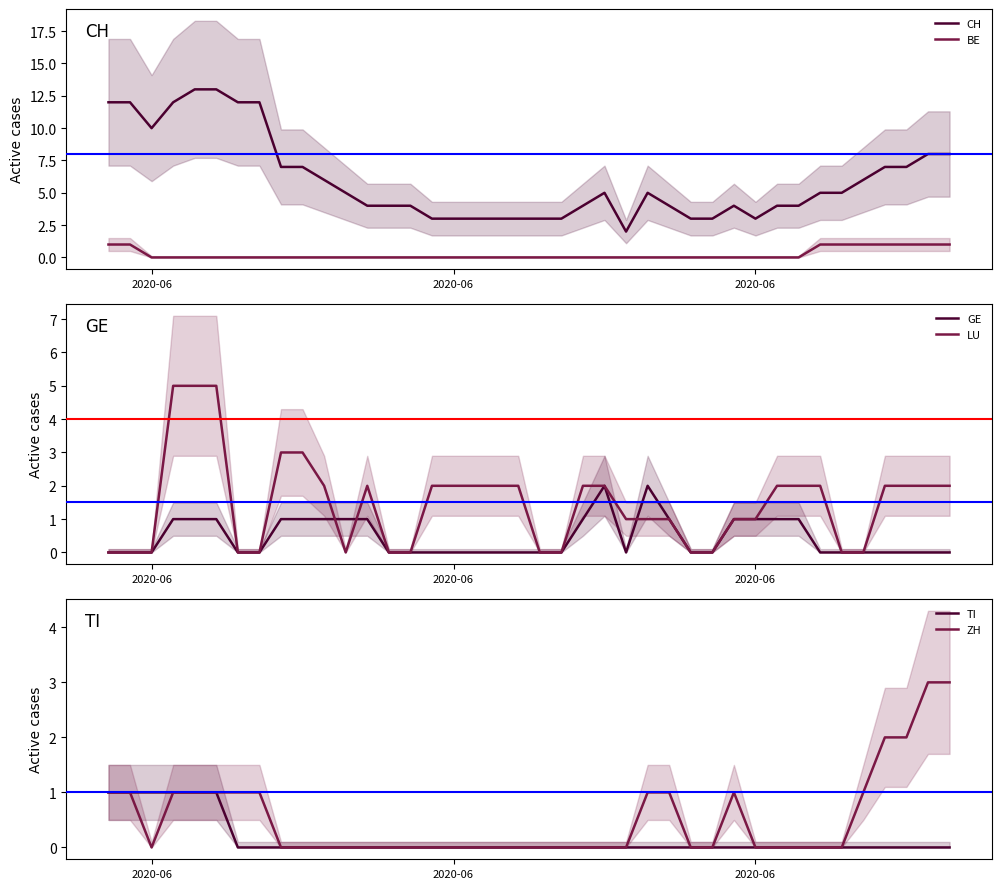

At how many categories does at least one series exceed 12?

2